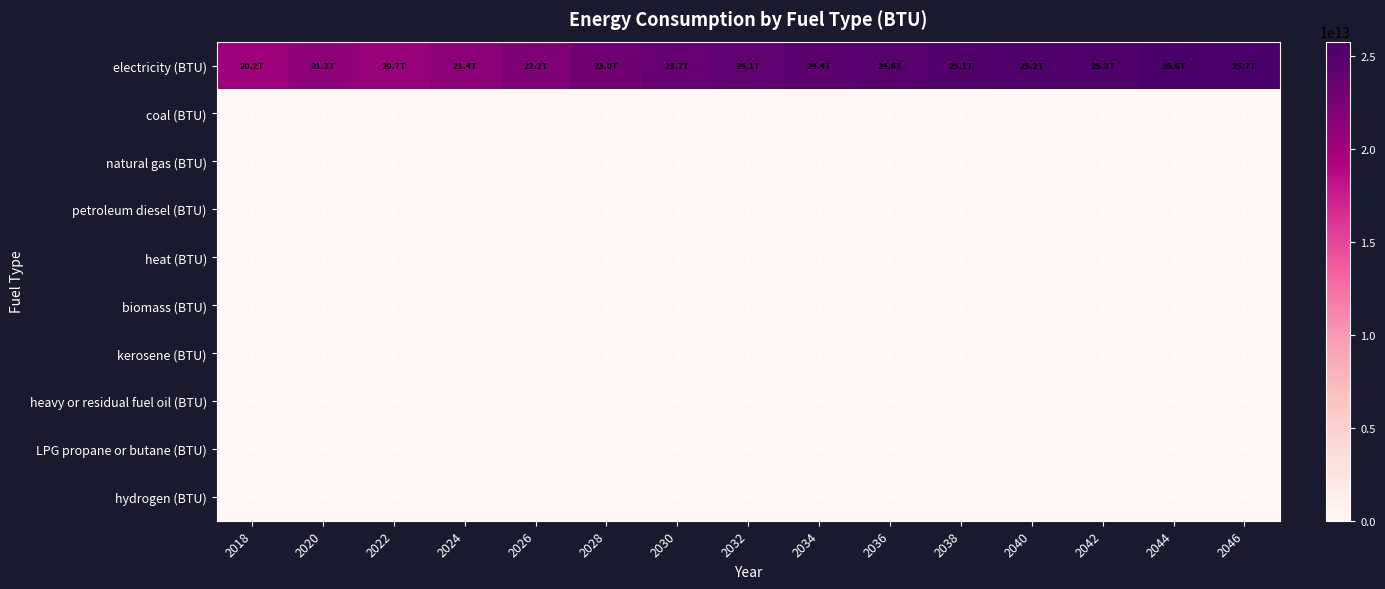

Is the value of natural gas (BTU) at 2024 greater than the value of biomass (BTU) at 2024?

No